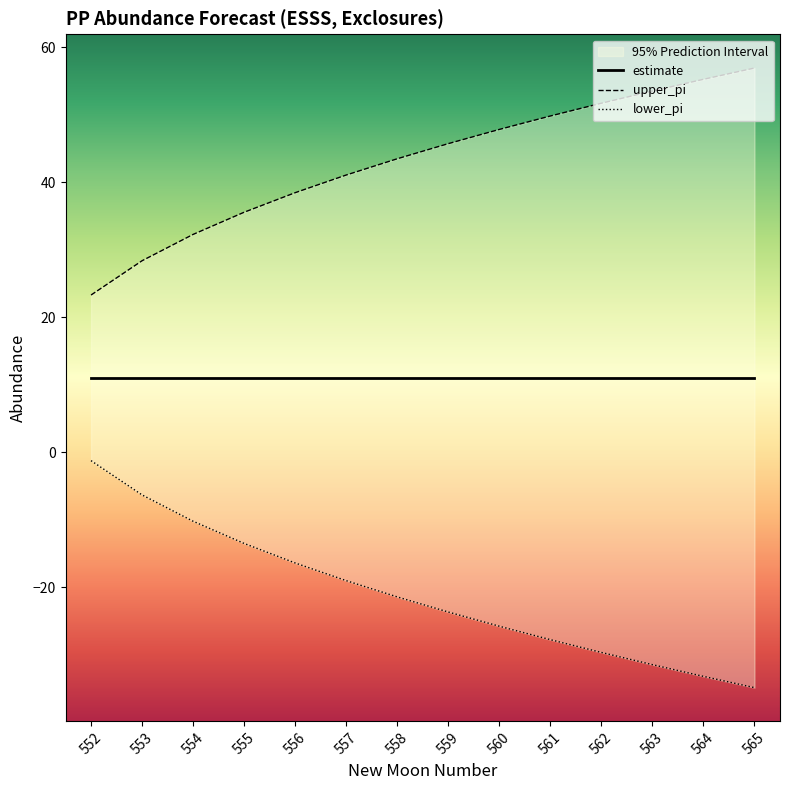

What is the sum of the upper_pi values at 564 and 555?

90.8